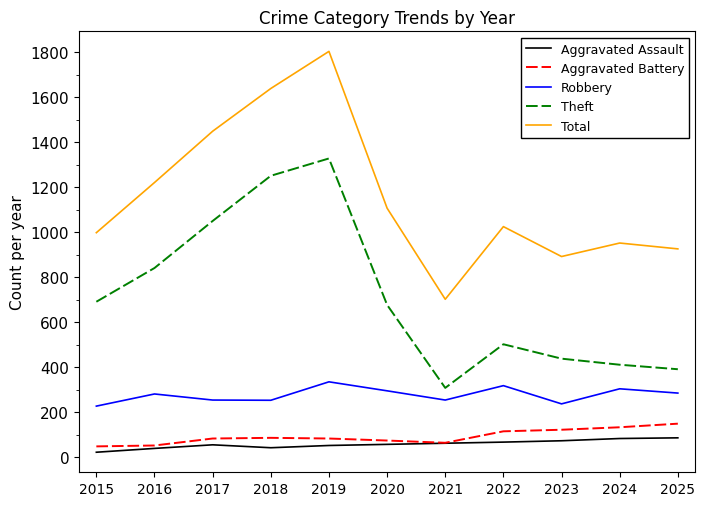

True or false: Total and Aggravated Battery cross at least once.

False